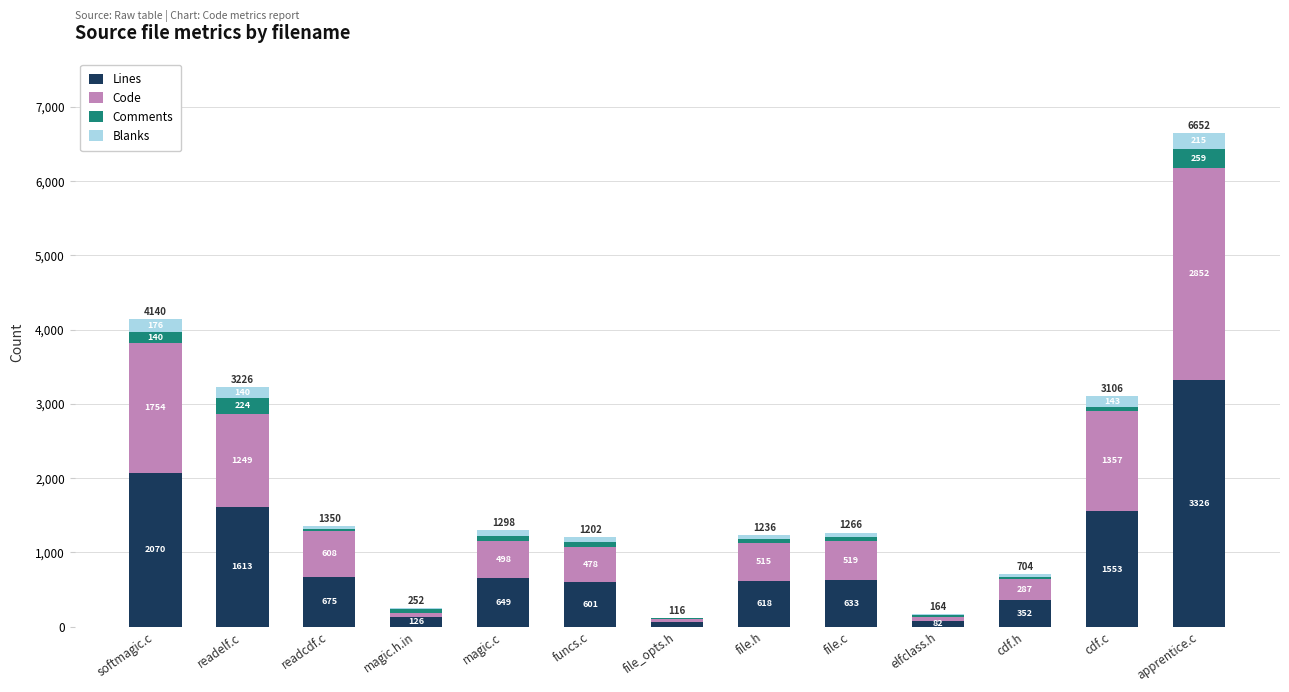

True or false: Lines has a value of 633 at file.c.

True